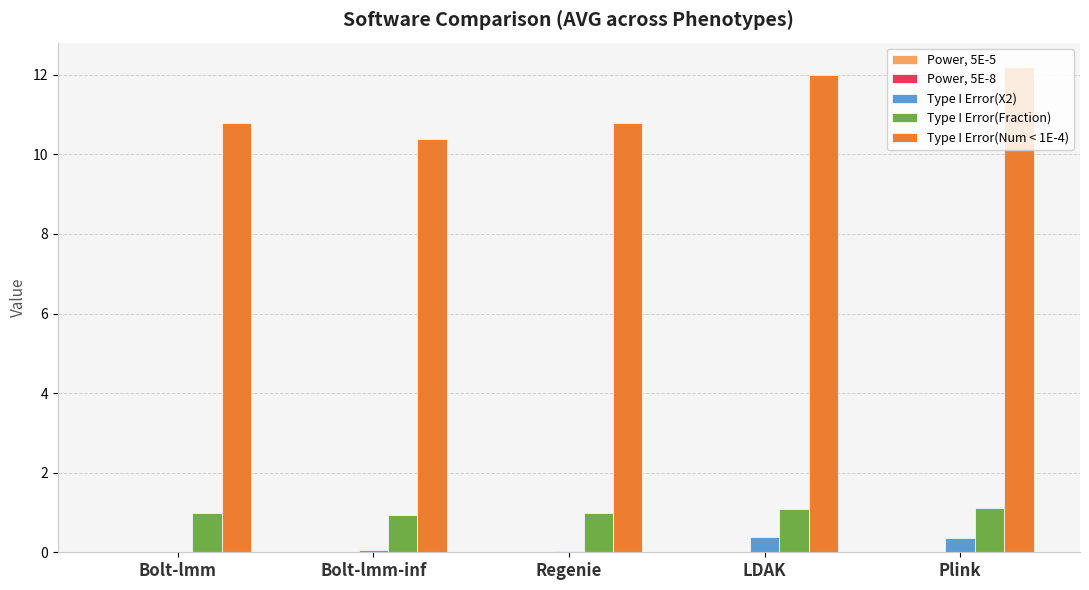

Is the value of Type I Error(X2) at LDAK greater than the value of Type I Error(Num < 1E-4) at Bolt-lmm-inf?

No